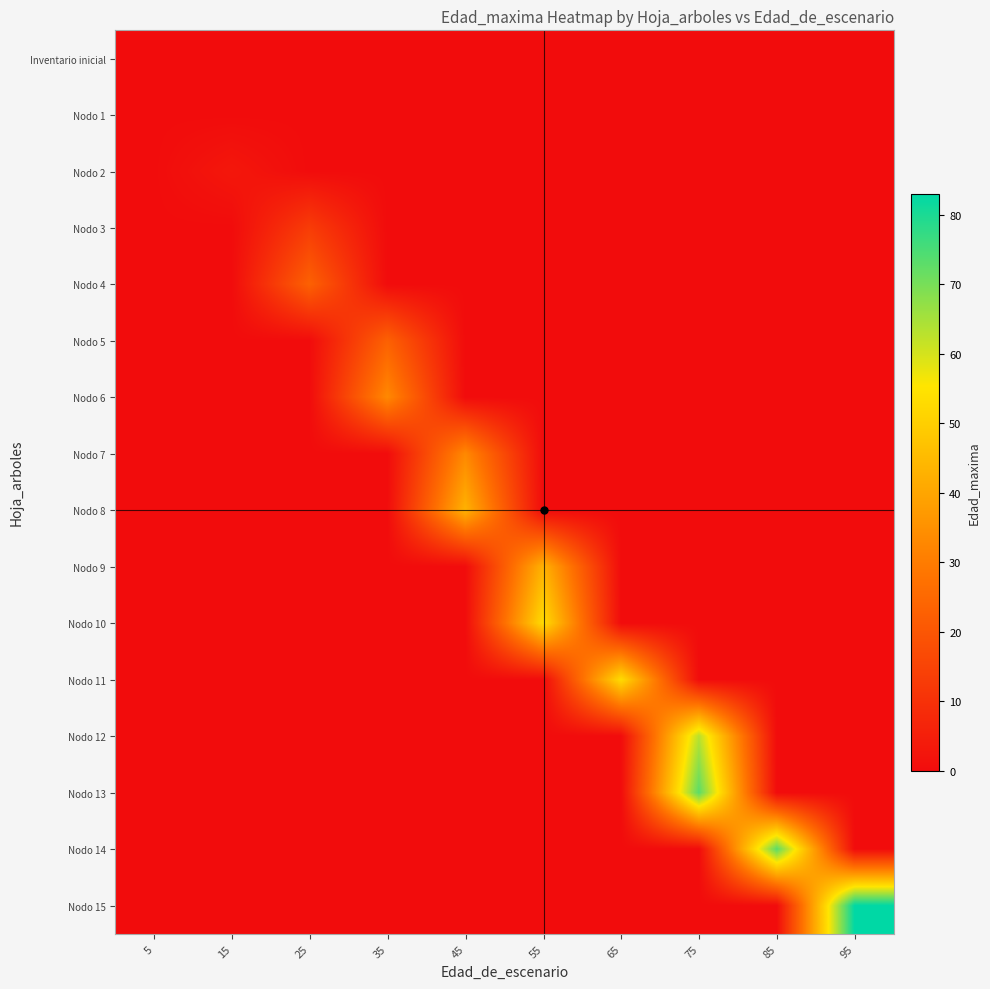

Between 45 and 15, which is larger?

45